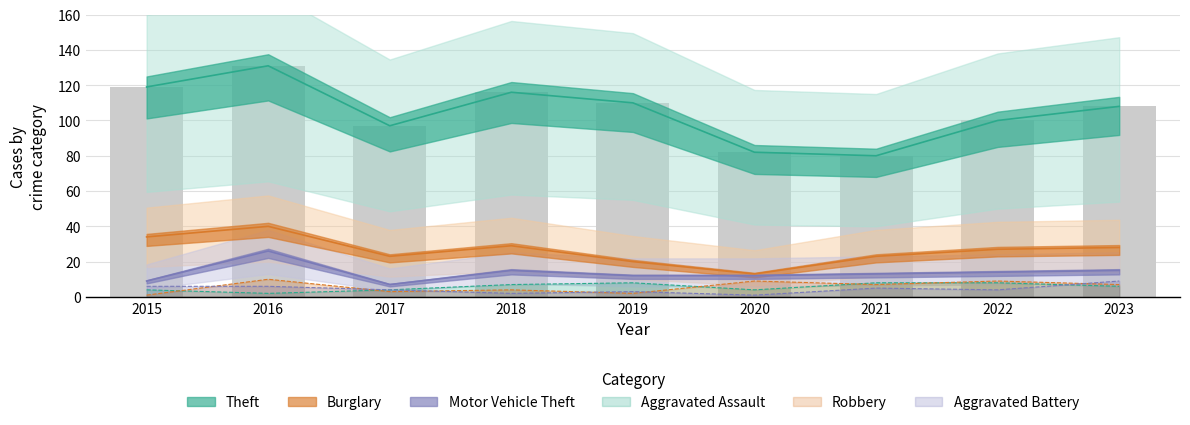

Which label corresponds to the largest value in the chart?

2016